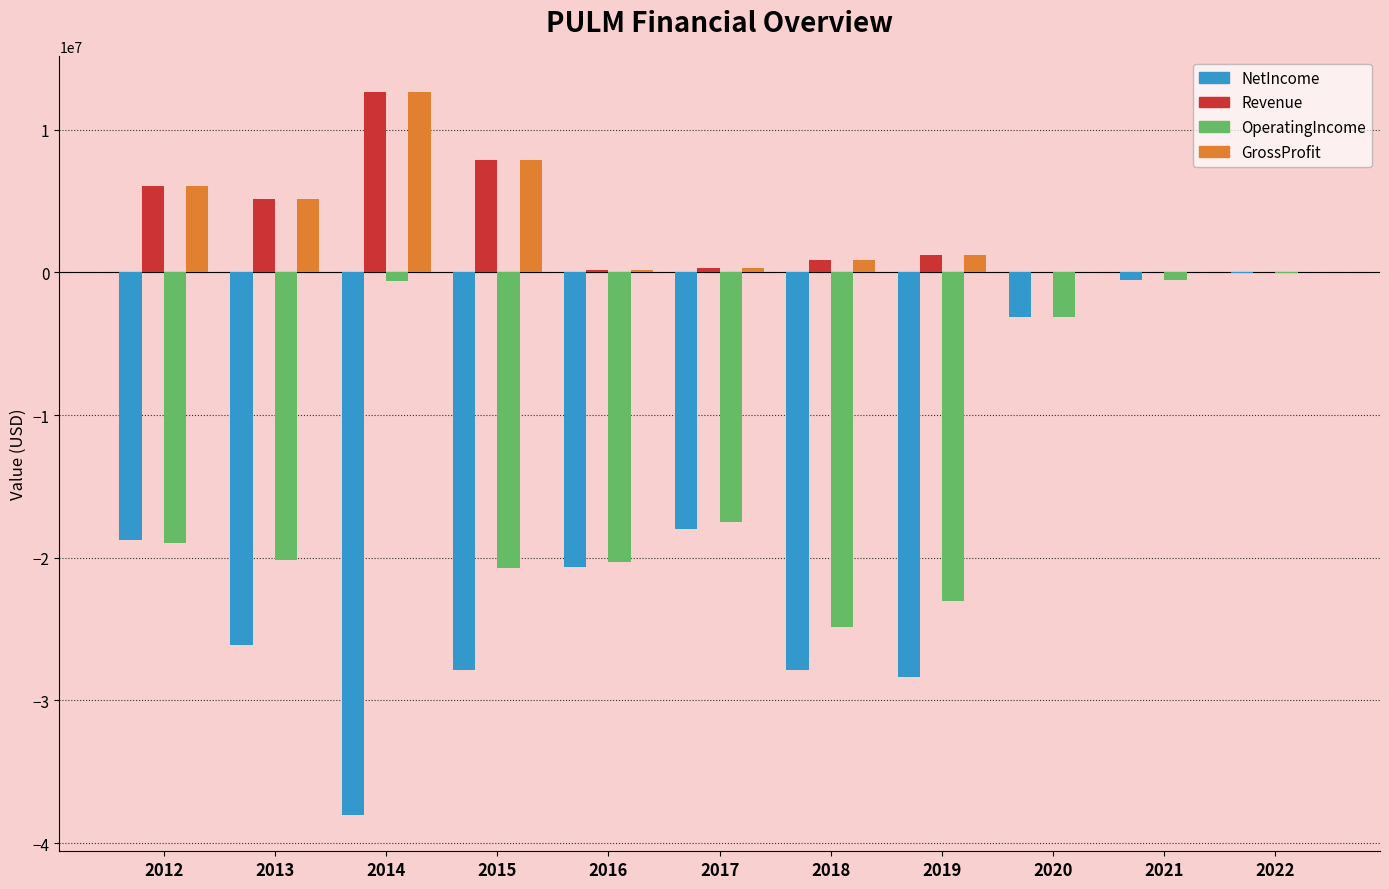

Which series has the widest spread of values?

NetIncome